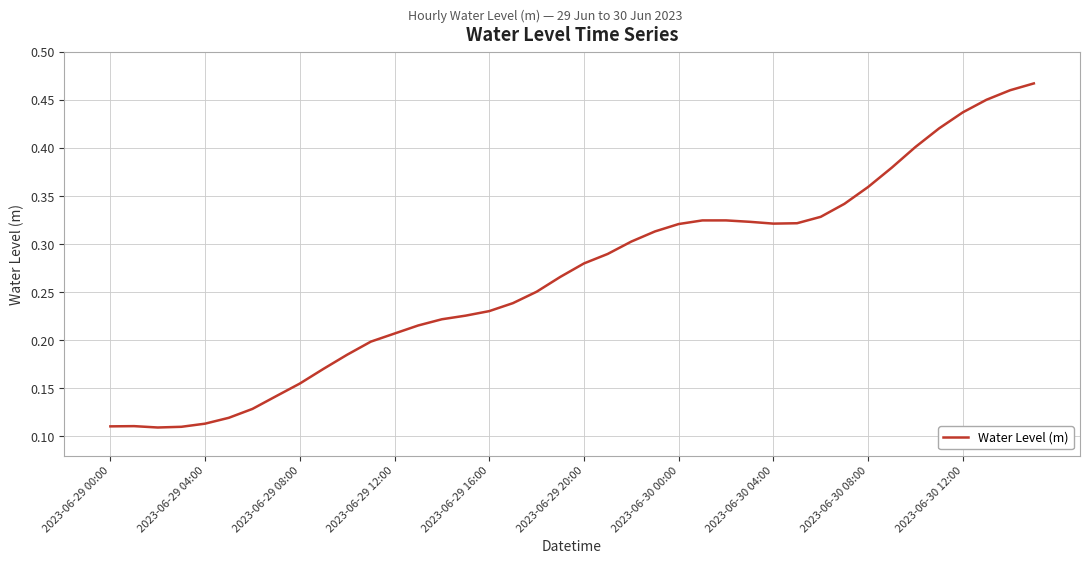

True or false: the data shows 0.3 at 2023-06-29 16:00.

False